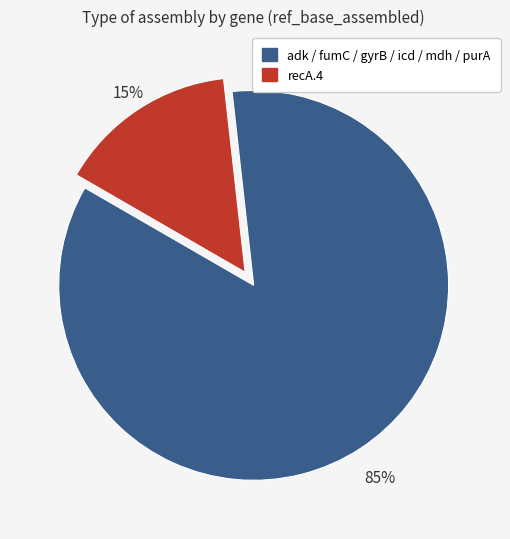

Is there a majority slice in this chart?

Yes